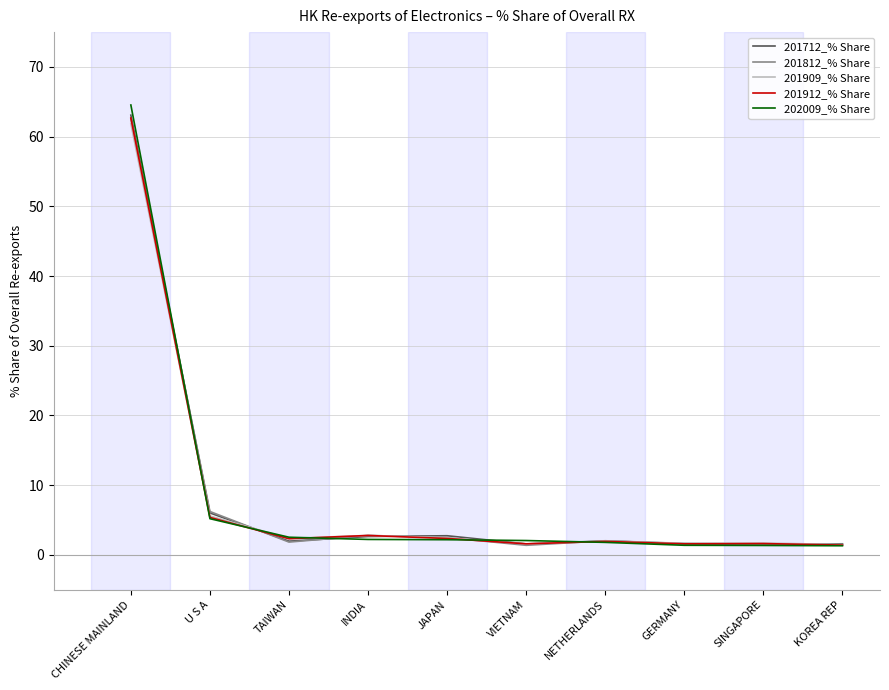

What position from the right is TAIWAN?

8